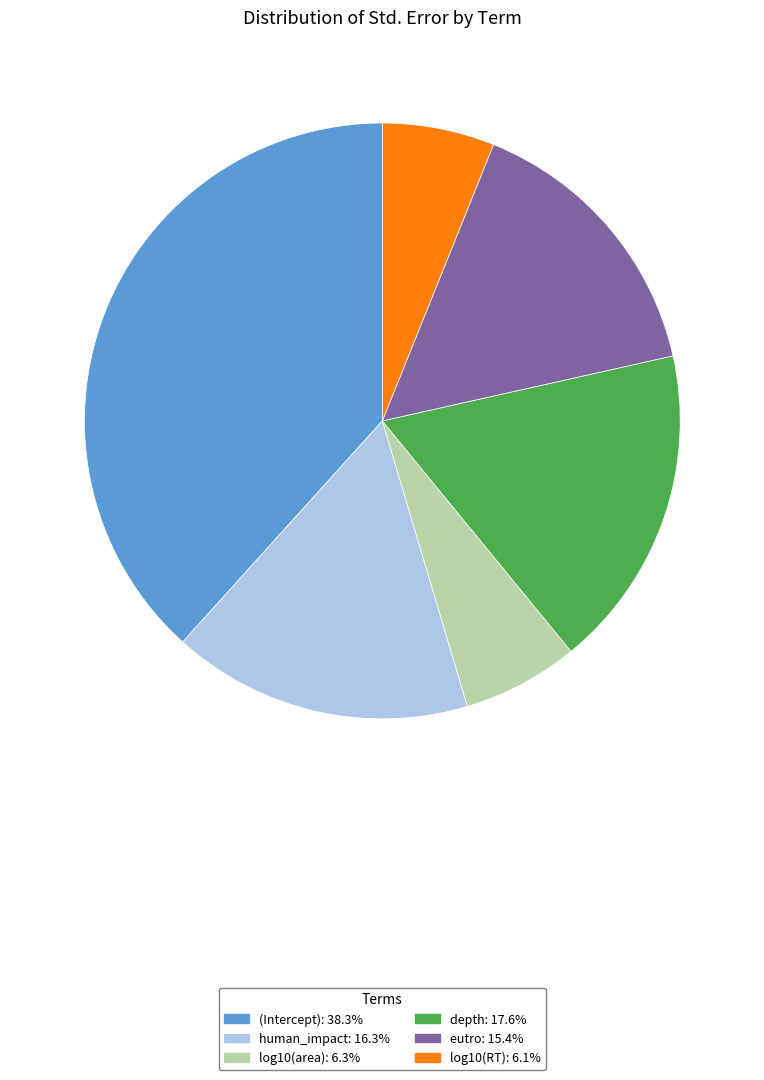

Is it true that human_impact is 26% of the pie?

False